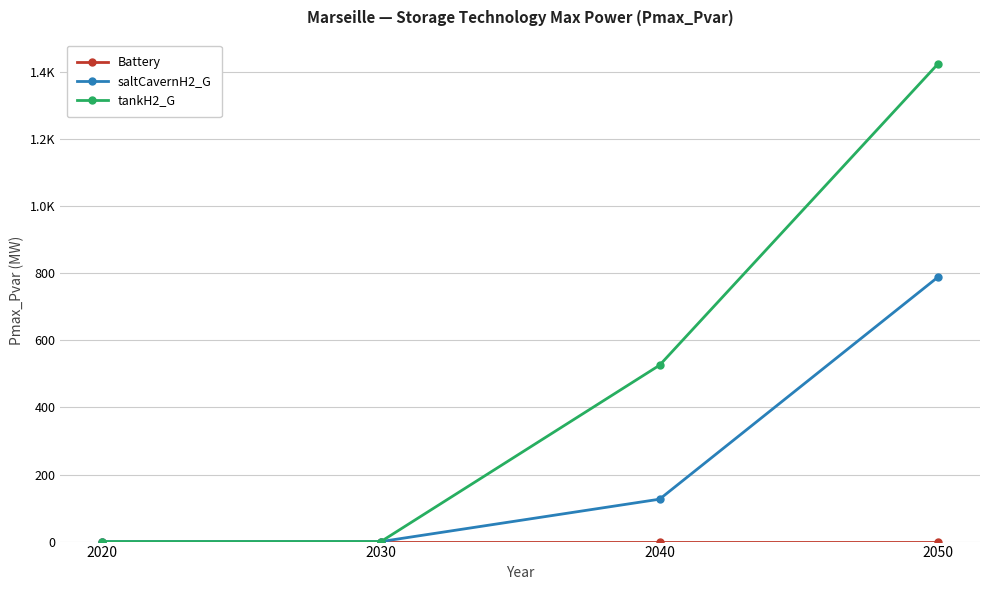

What is the difference between the maximum and minimum values in the saltCavernH2_G series?

789.6